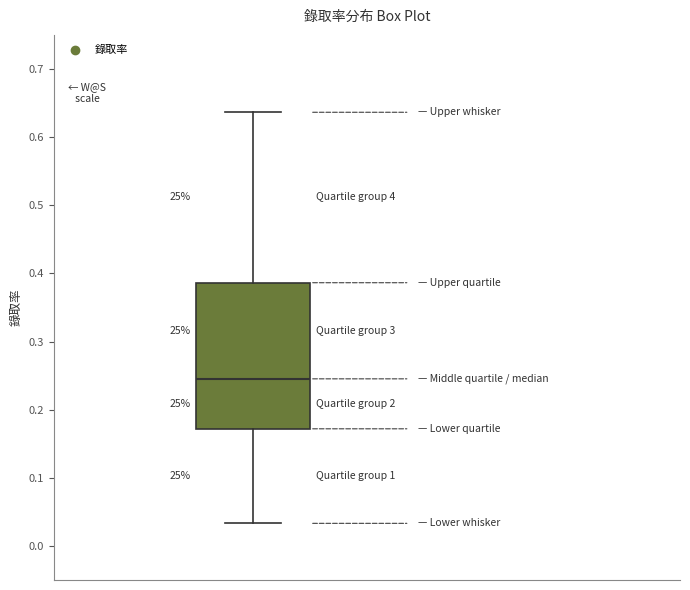

Where does the median line of the box sit on the y-axis? The values are not printed on the chart, so give them approximately, as read against the axis.

0.25